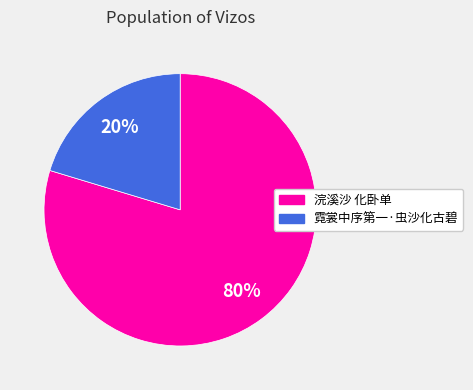

Between 浣溪沙 化卧单 and 霓裳中序第一·虫沙化古碧, which is larger?

浣溪沙 化卧单